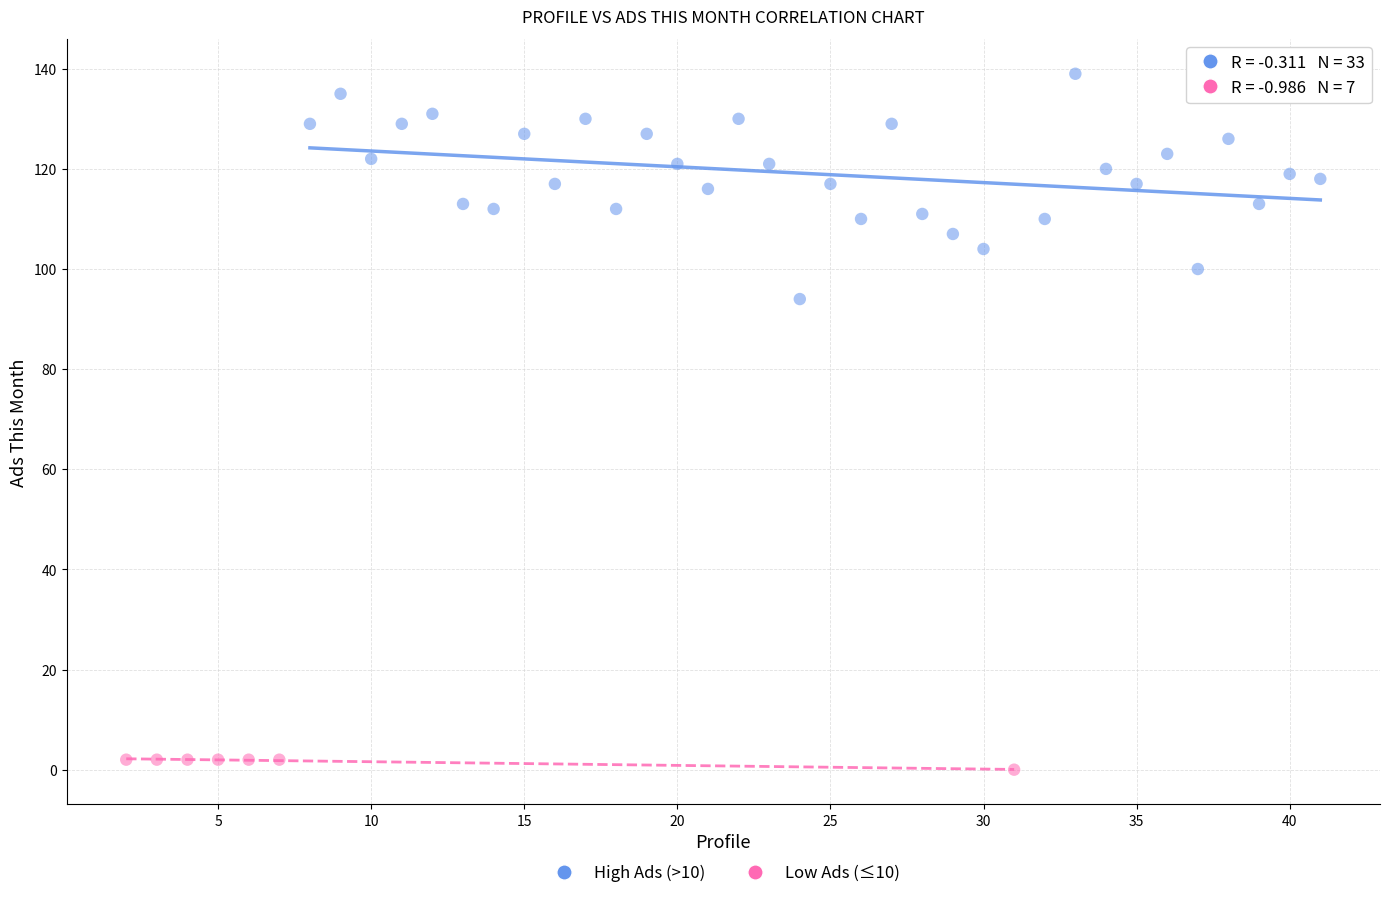

What are all the series names shown in the legend?

High Ads (>10), Low Ads (≤10)